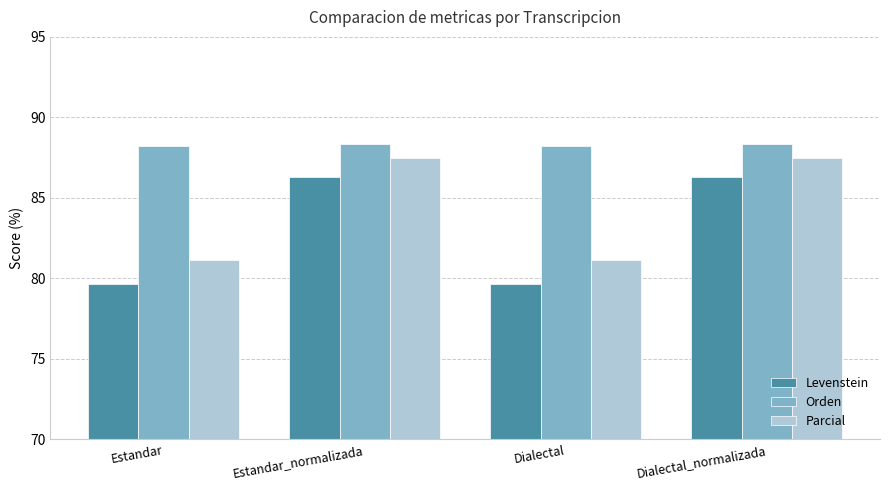

The Levenstein series shows 79.6 at Estandar. True or false?

True